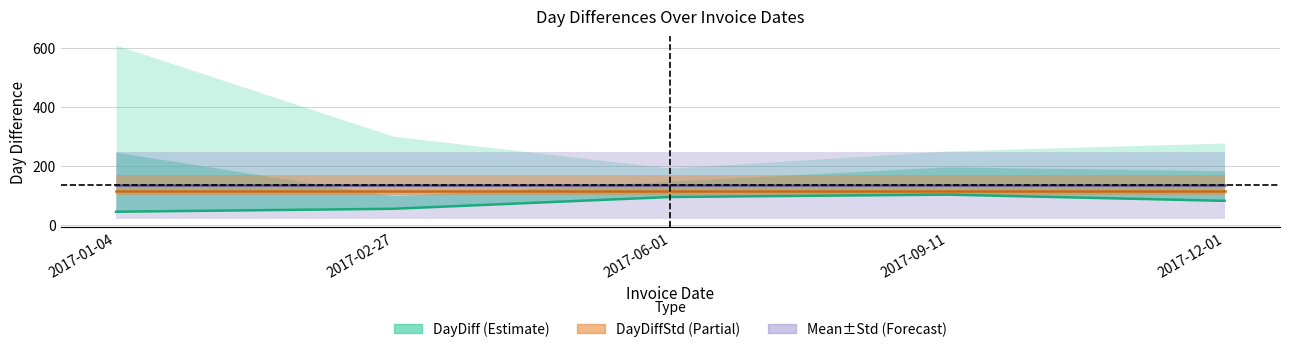

Is the value of DayDiff at 2017-12-01 greater than the value of DayDiffStd at 2017-02-27?

No